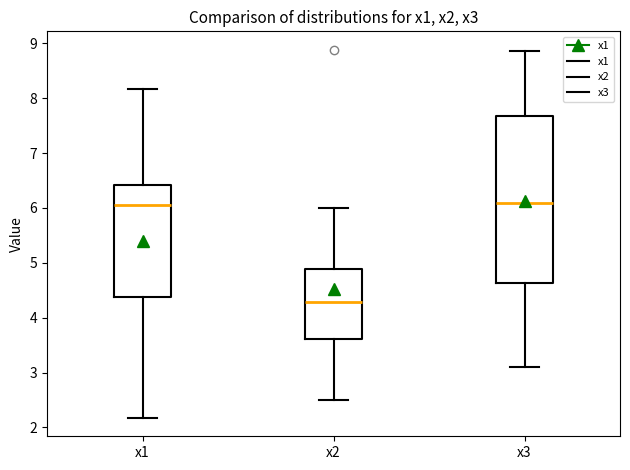

Reading left to right, transcribe this box plot: for each box, give where its median line is, the range the box spans, and where its two whiskers end, as read against the y-axis. The values are not printed on the chart, so give them approximately, as read against the axis.

x1: median 6.1, box 4.4 to 6.4, whiskers 2.2 to 8.2
x2: median 4.3, box 3.6 to 4.9, whiskers 2.5 to 6.0
x3: median 6.1, box 4.6 to 7.7, whiskers 3.1 to 8.9